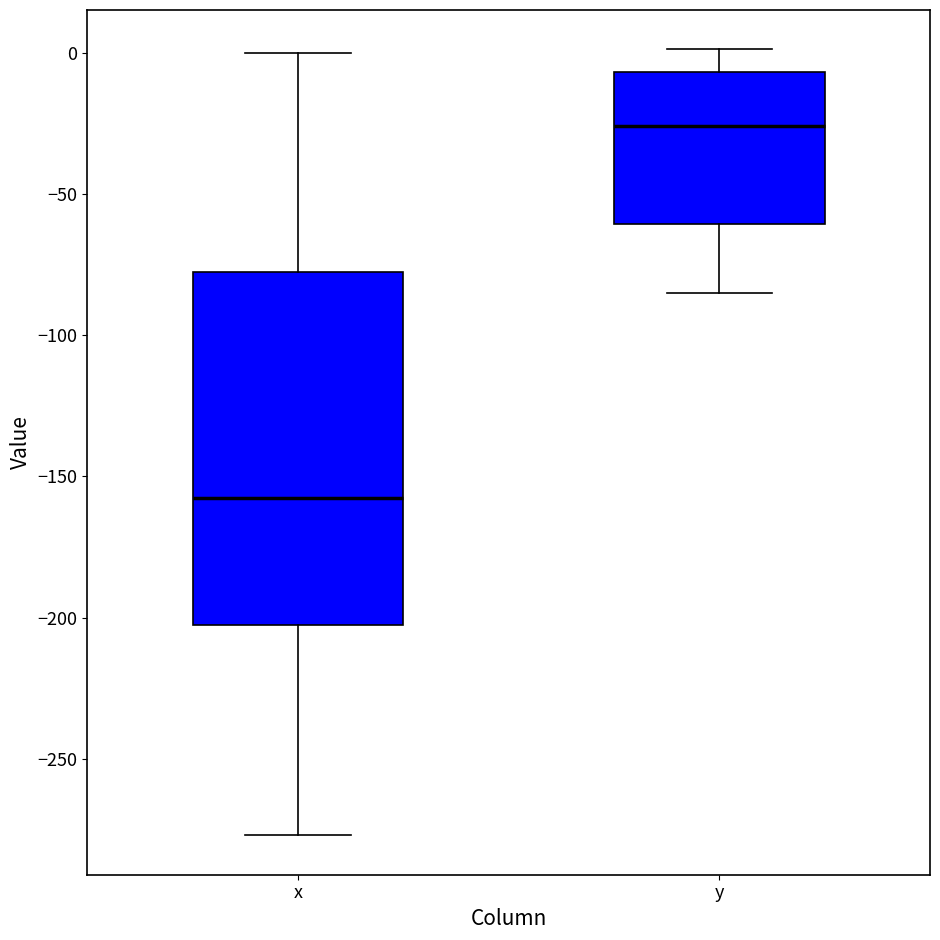

Reading left to right, read every box against the y-axis: the position of its median line, the range the box covers, and the ends of its whiskers. The values are not printed on the chart, so give them approximately, as read against the axis.

x: median -160, box -205 to -80, whiskers -275 to 0
y: median -25, box -60 to -5, whiskers -85 to 0